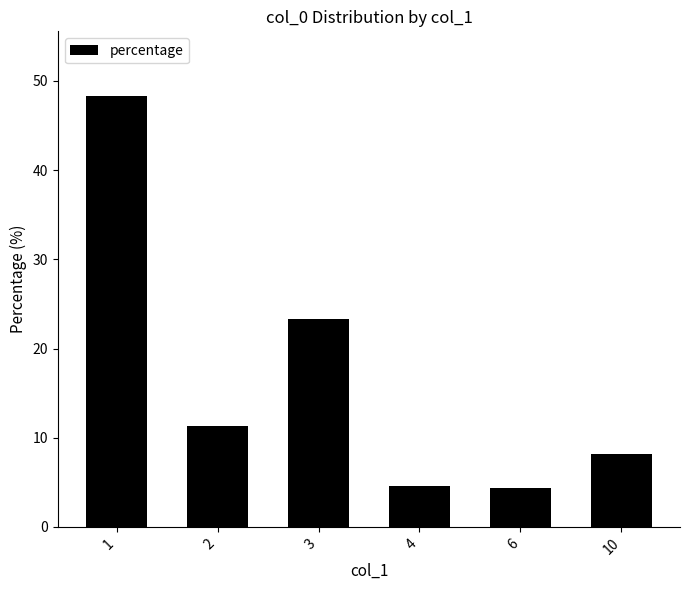

What is the value of the 6th bar from the left?

8.1